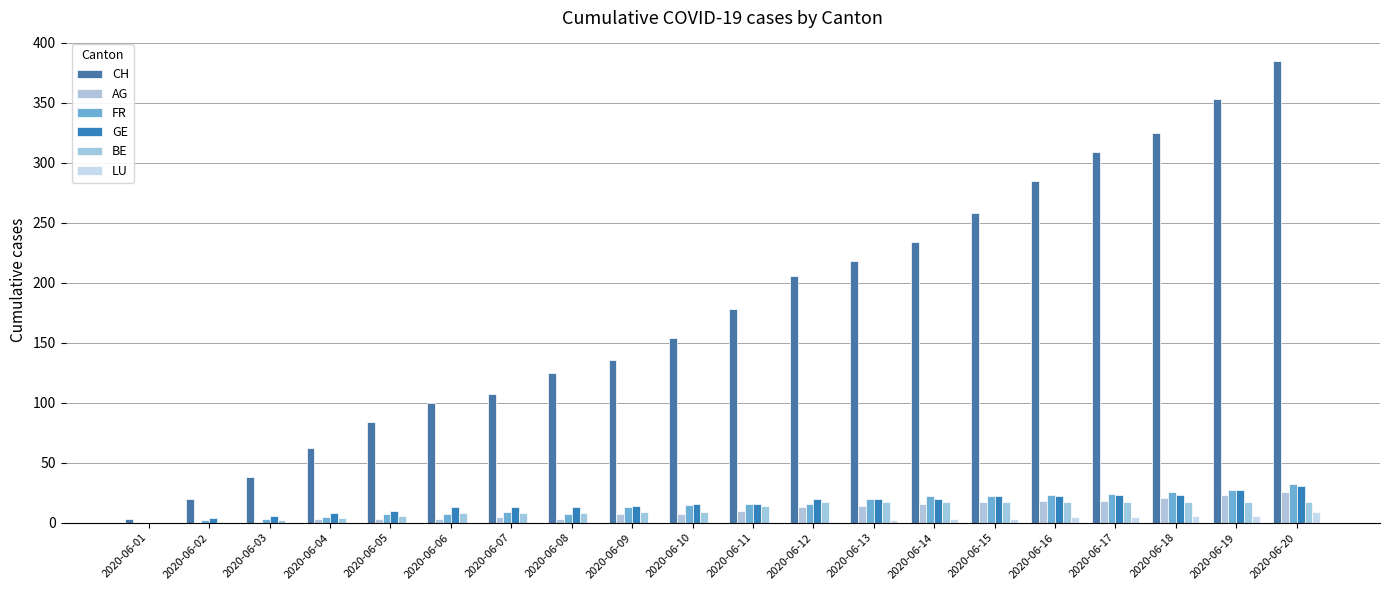

Count the number of categories in the chart.

20